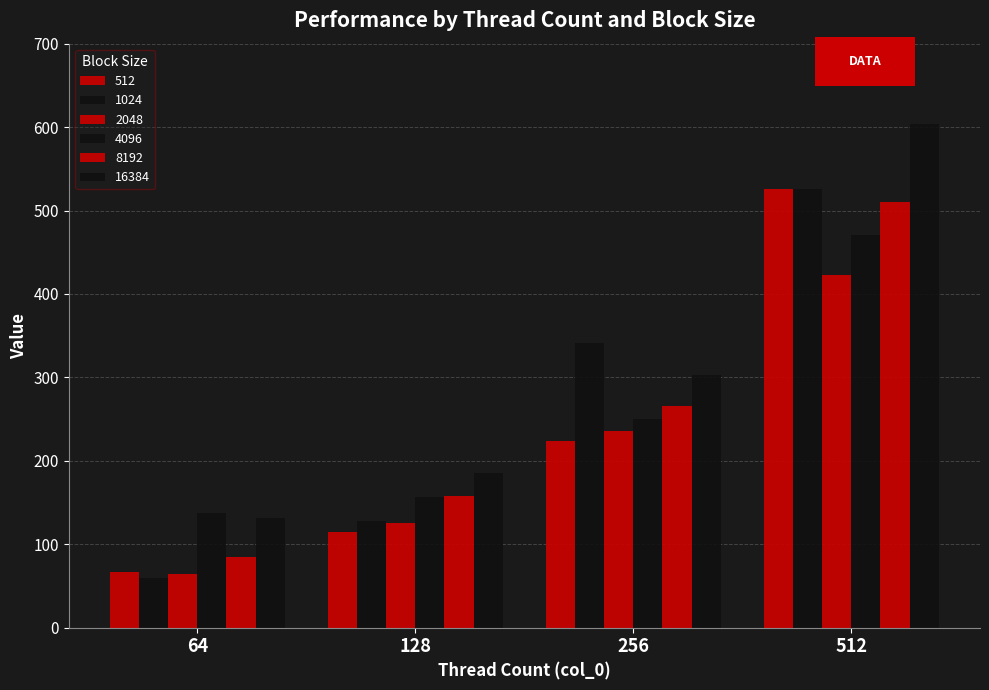

How many groups of bars are there?

4